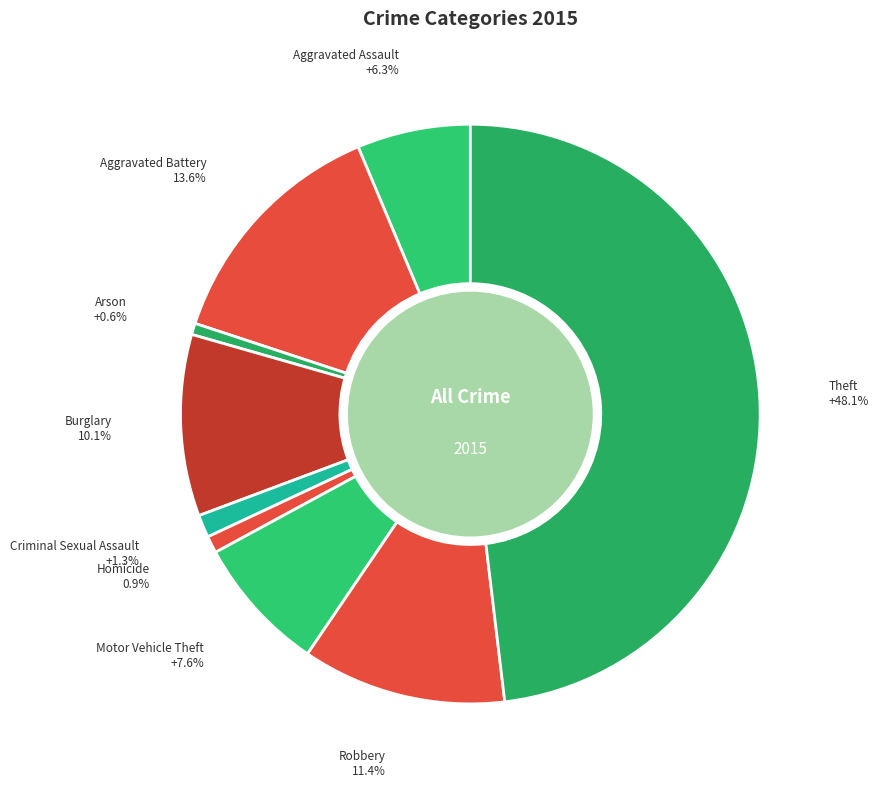

Does any single category account for the majority?

No